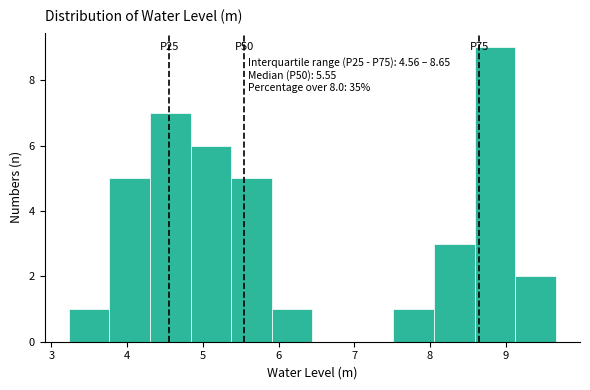

Which range on the x-axis has the tallest bar?

8.6 to 9.1